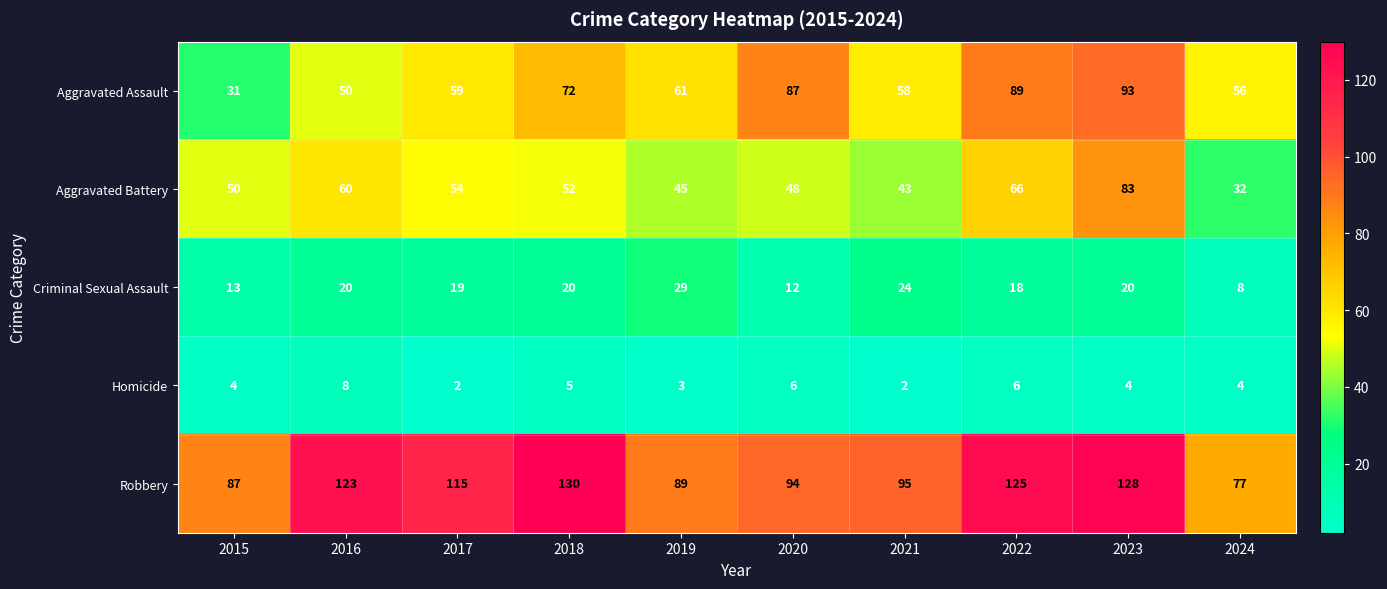

Count the Homicide values in the range 3 to 6.

7